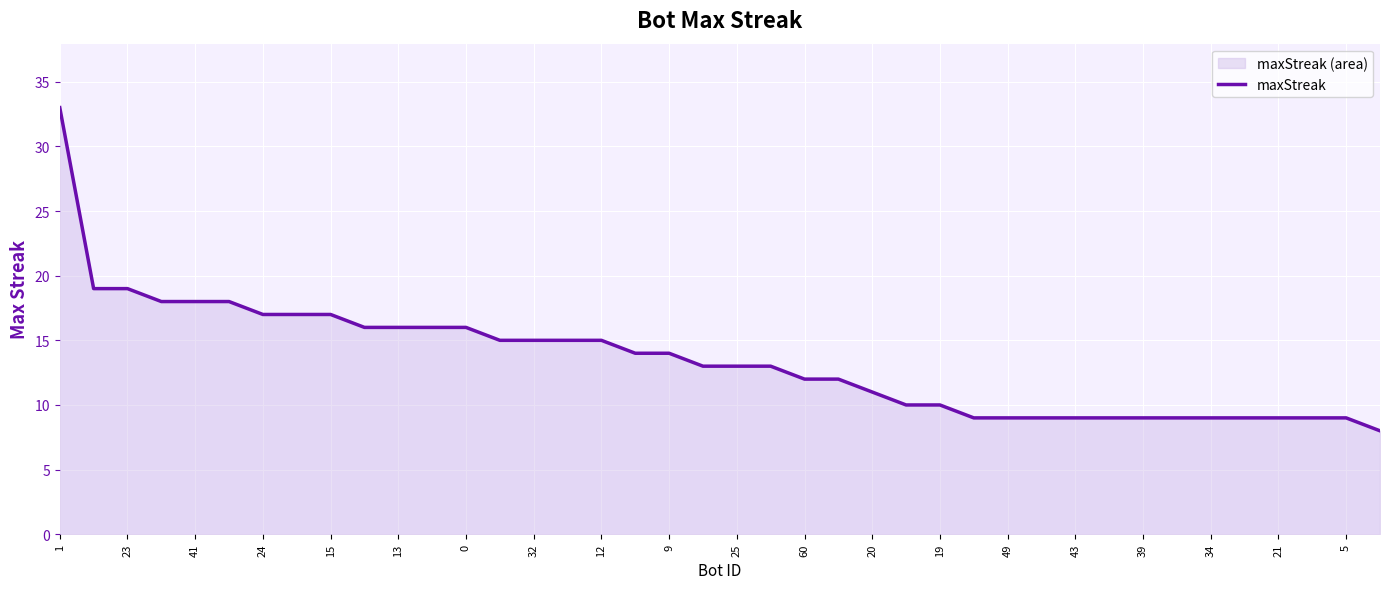

Approximately how many times larger is the value at 39 compared to 9?

0.6